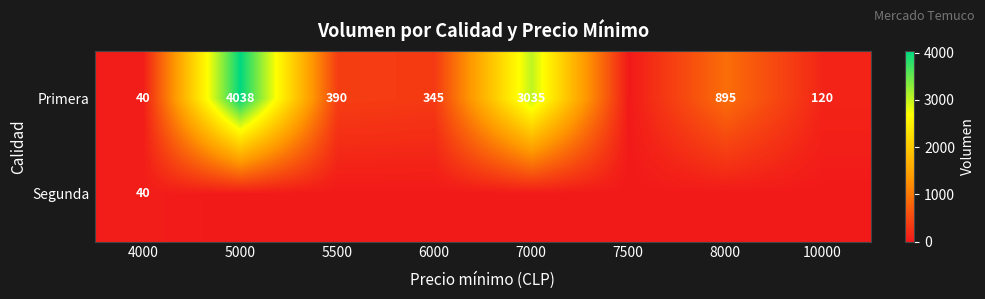

True or false: Primera has a value of 2363 at 5000.

False